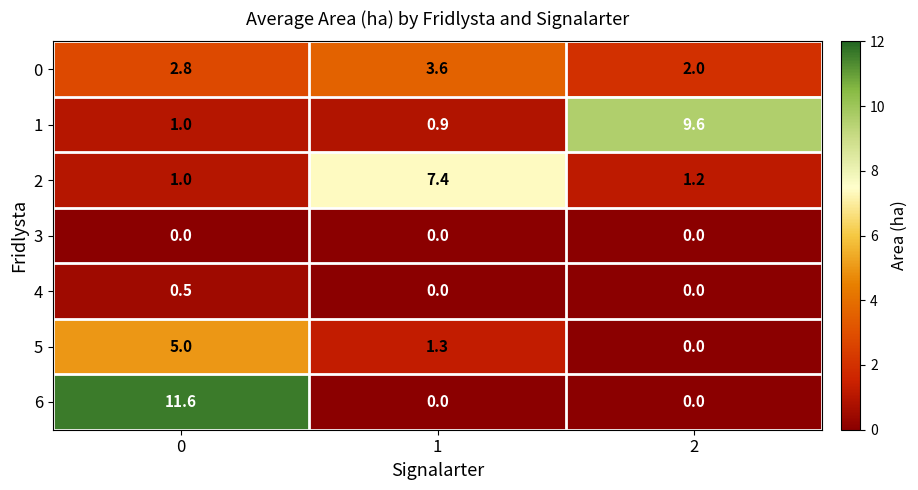

Rank the series by their maximum value, from lowest to highest.

3, 4, 0, 5, 2, 1, 6